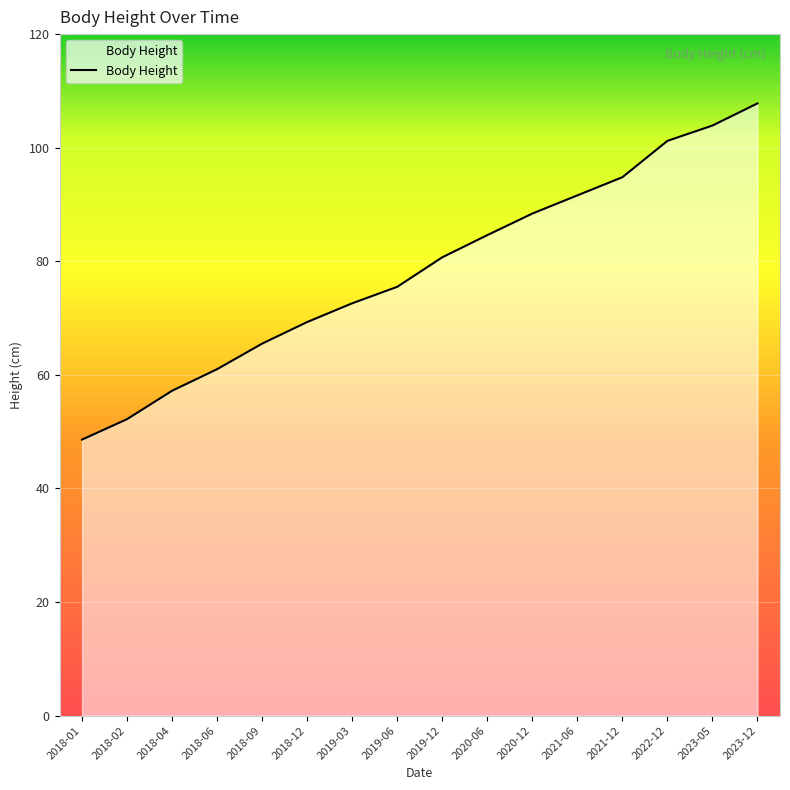

Where is the data nearest to the value 78?

2019-06